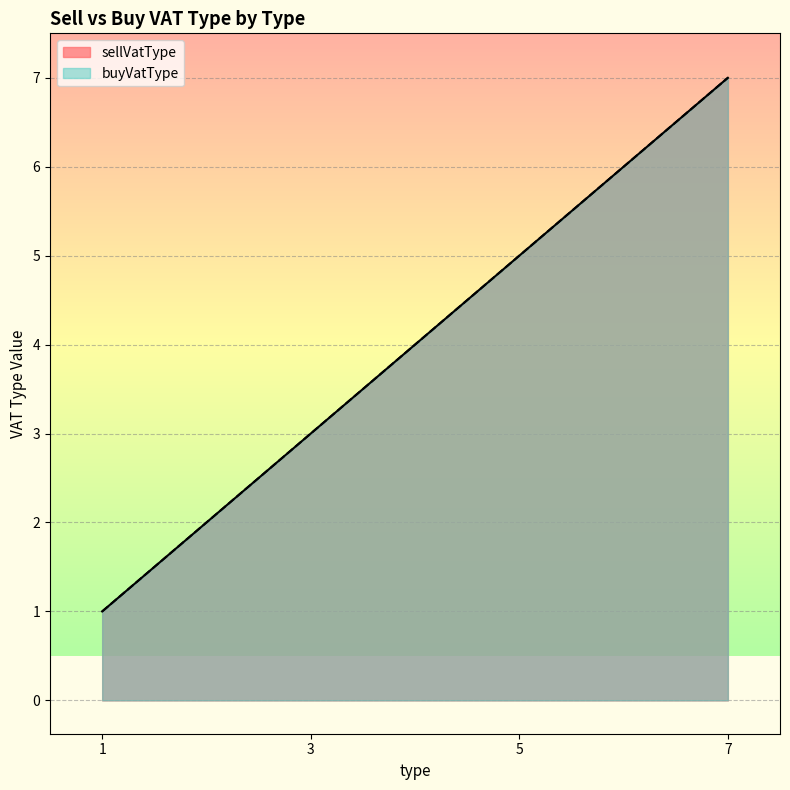

What is the minimum value for buyVatType?

1